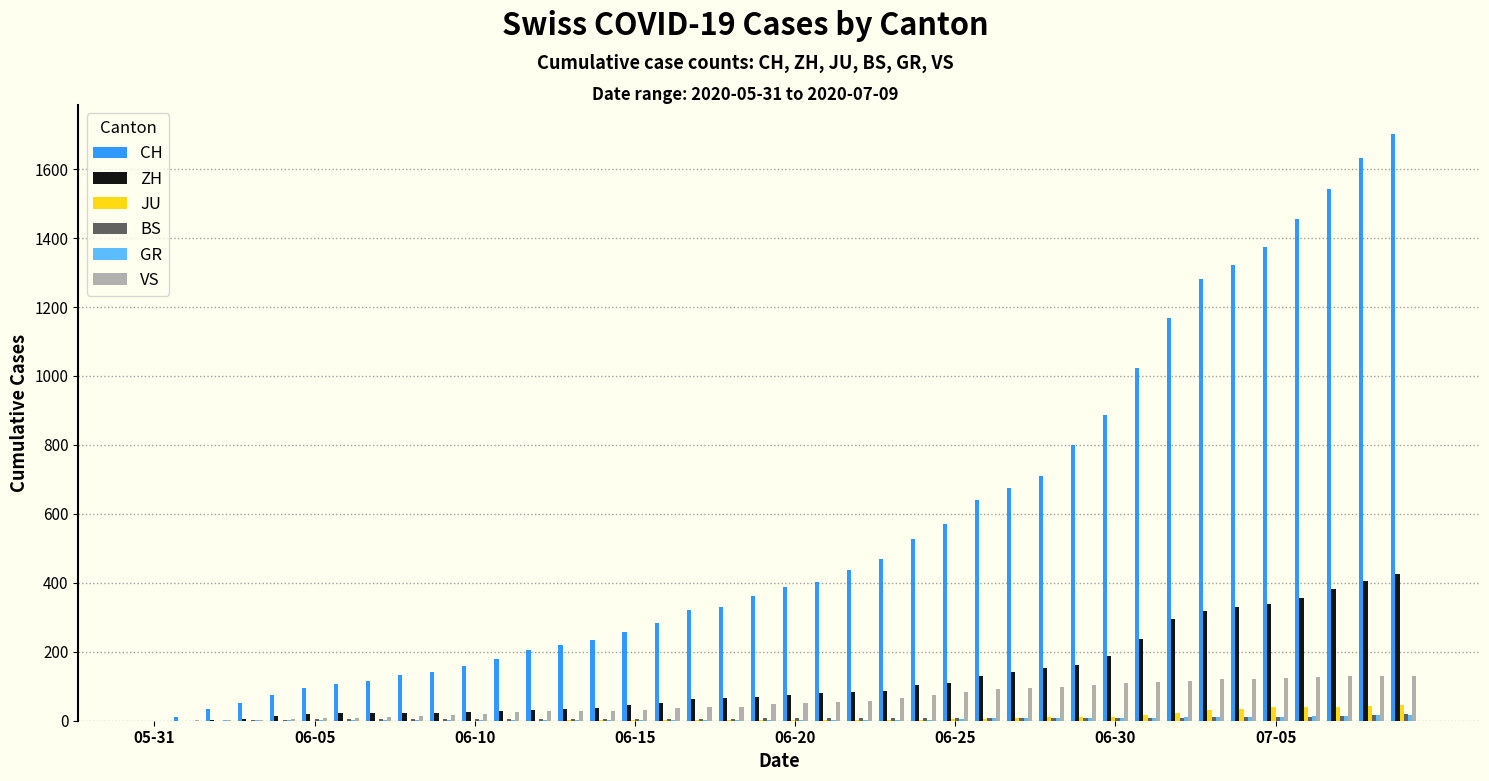

What is the sum of all CH values?

22310